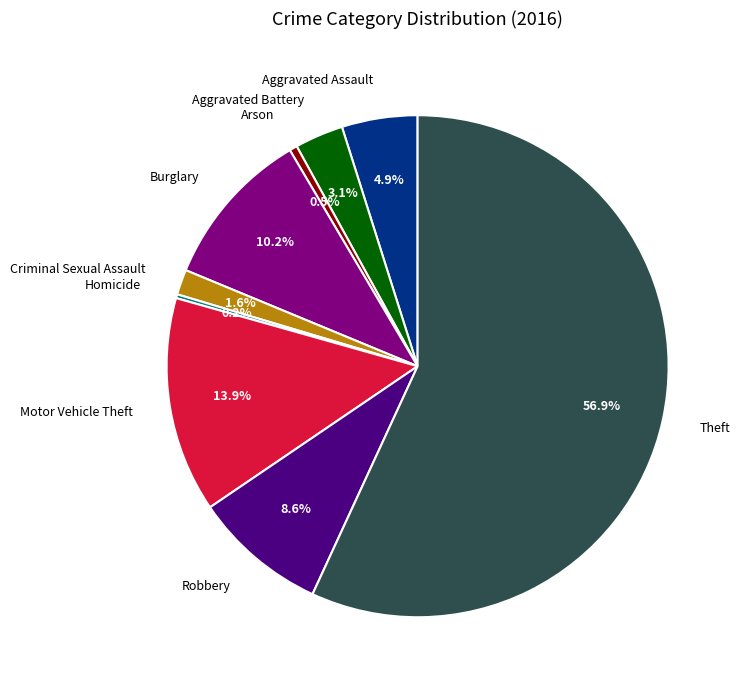

What percentage is the Aggravated Battery slice, to the nearest percent?

3%